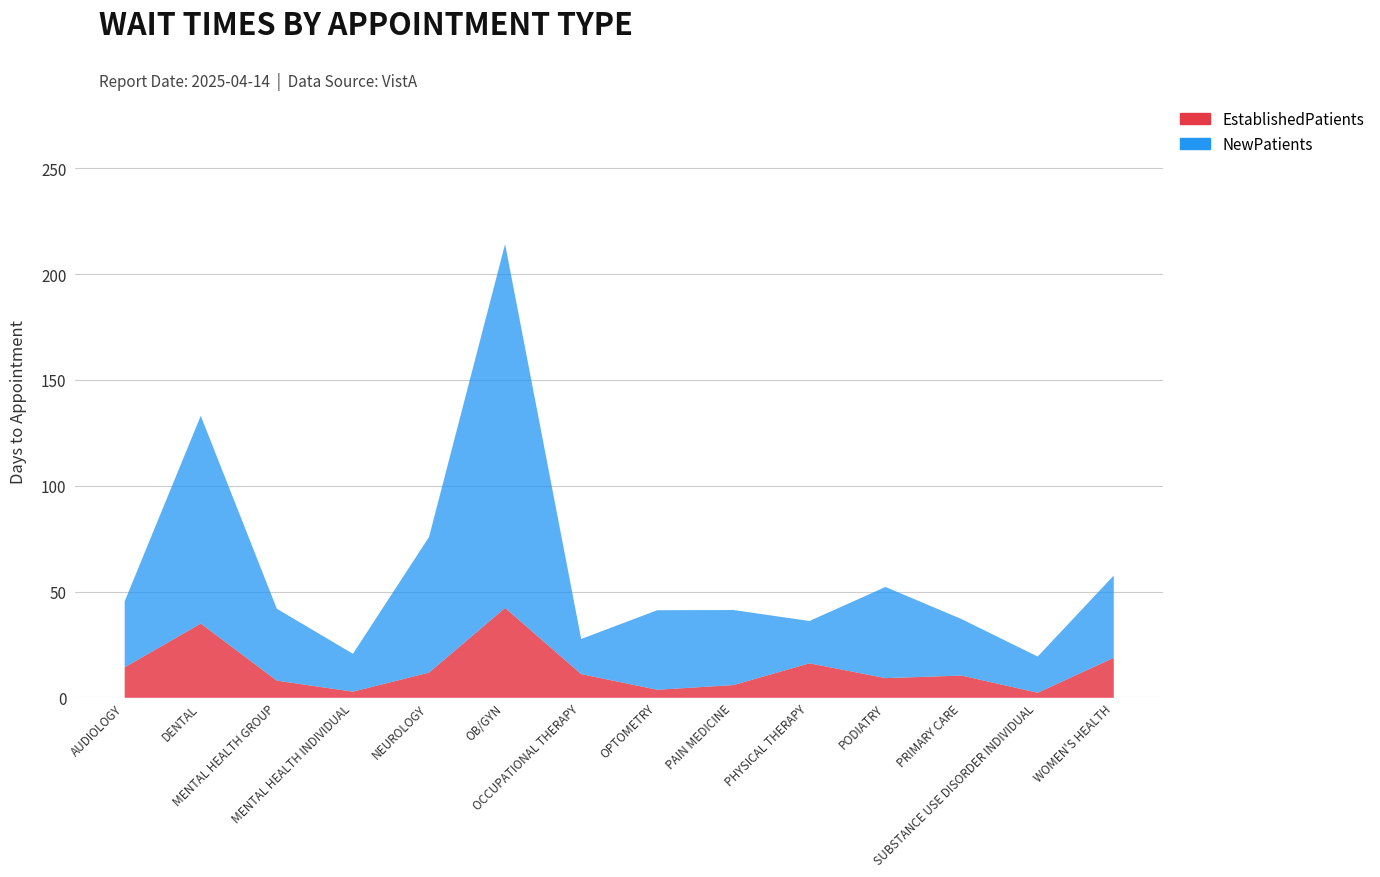

What position from the left is OB/GYN?

6